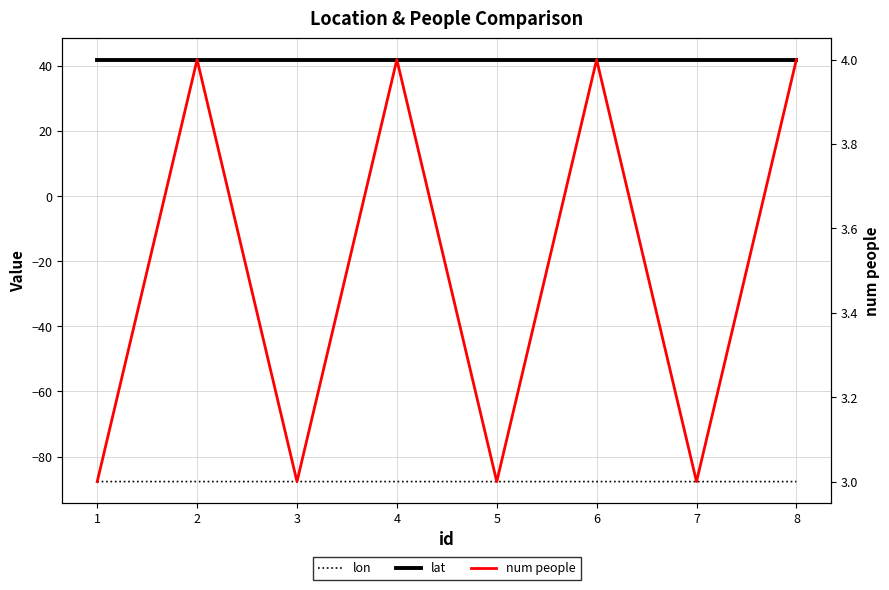

Rank the categories by num people value from highest to lowest.

2, 4, 6, 8, 1, 3, 5, 7